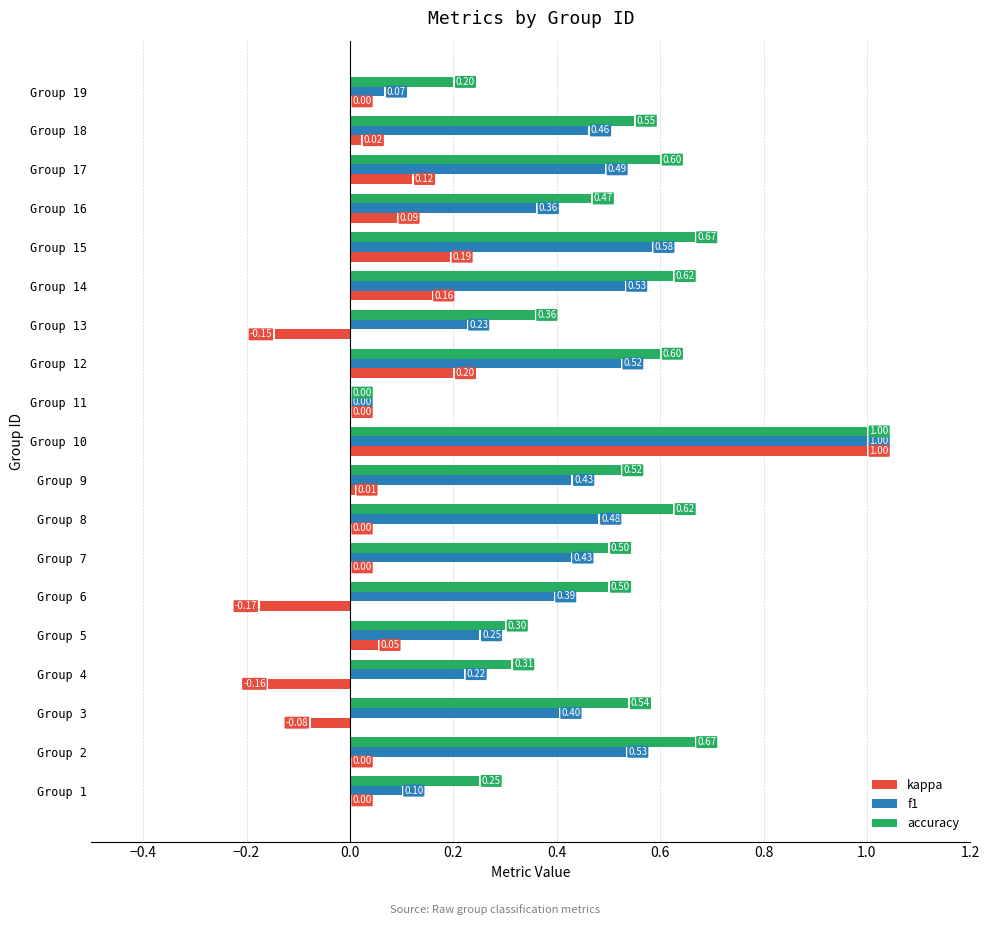

What is the total value across all series at Group 14?

1.3